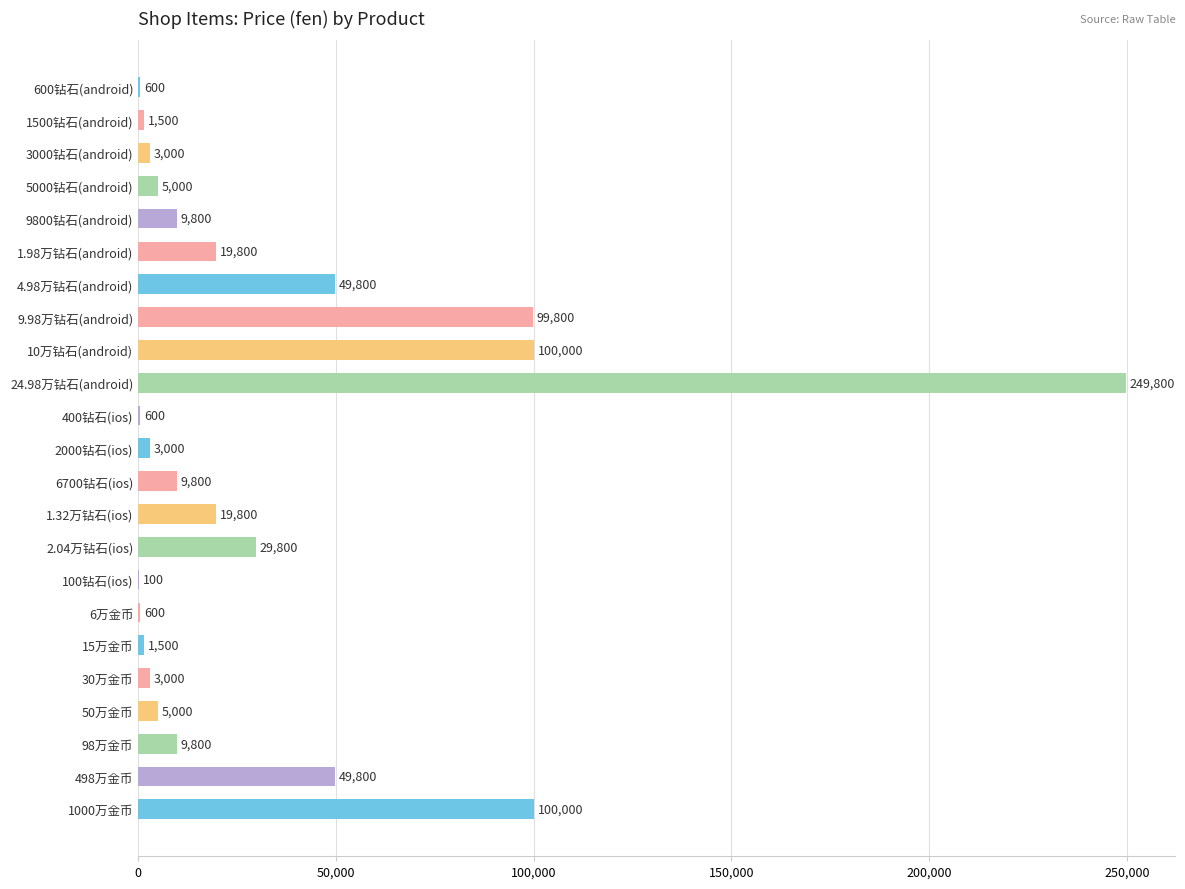

What value does the data have at 1.98万钻石(android), to the nearest 50?

19800